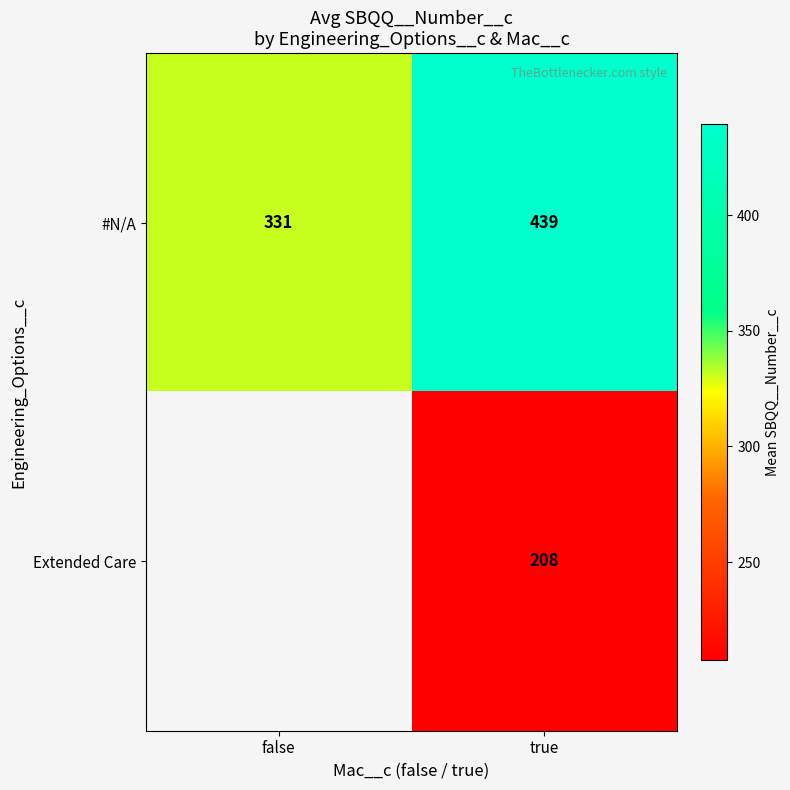

Rank the series at true from lowest to highest value.

Extended Care, #N/A